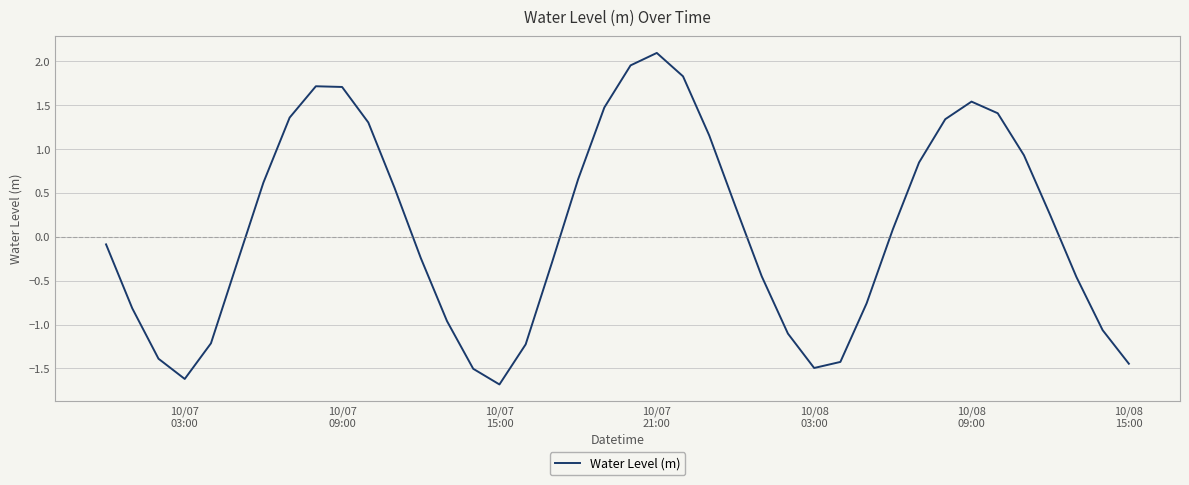

How many lines are shown in the chart?

1